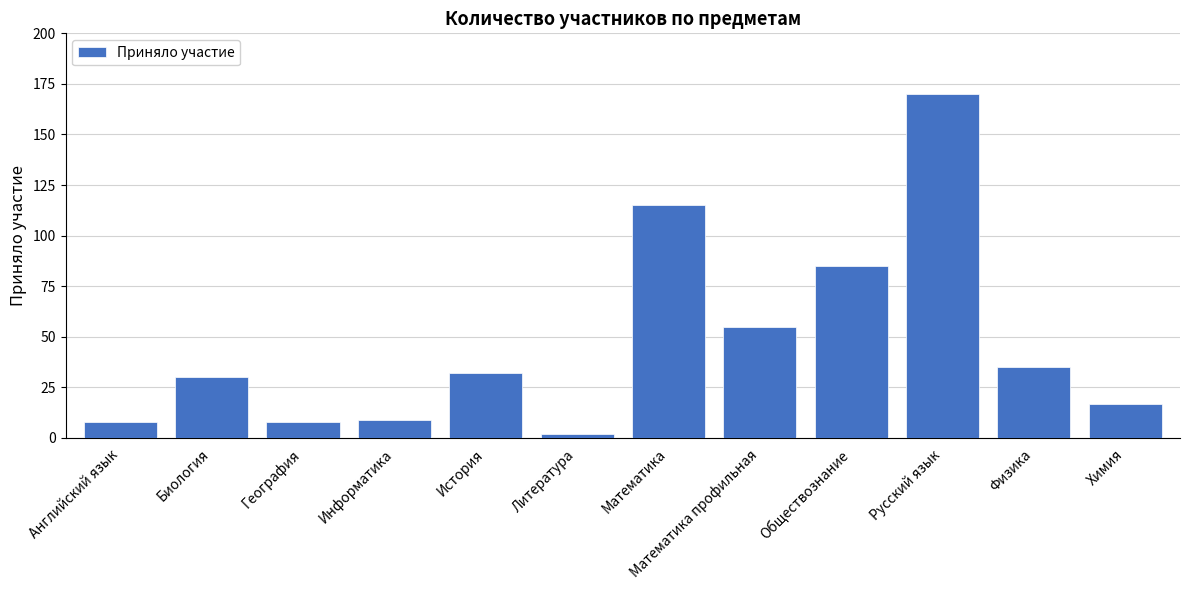

Between Английский язык and Русский язык, which is larger?

Русский язык